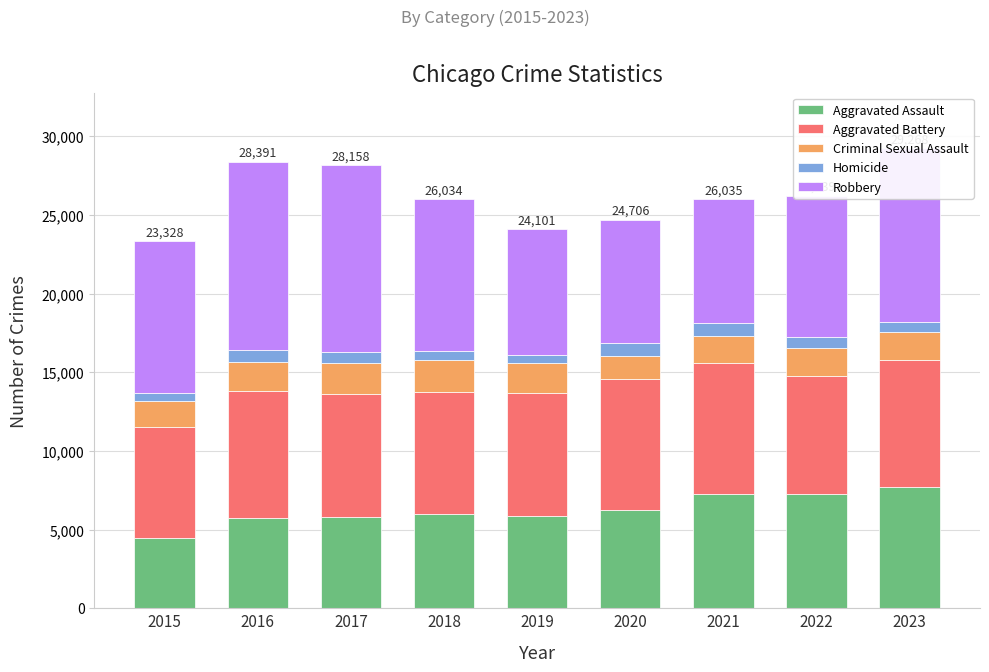

What is the sum of all Aggravated Assault values?

56319